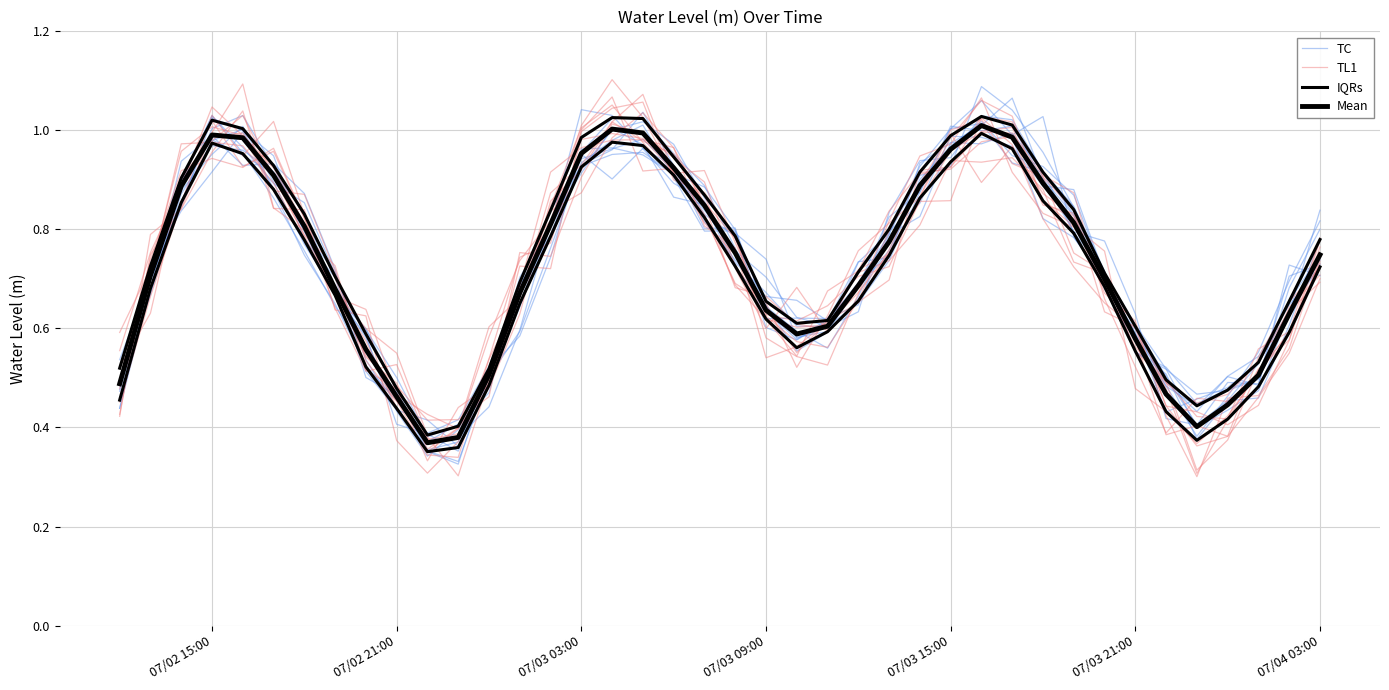

How many interior local valleys does the TC series have?

4